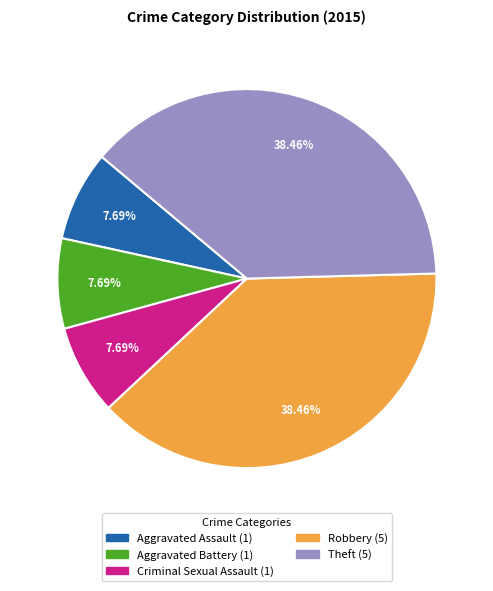

Count the number of slices in the pie.

5